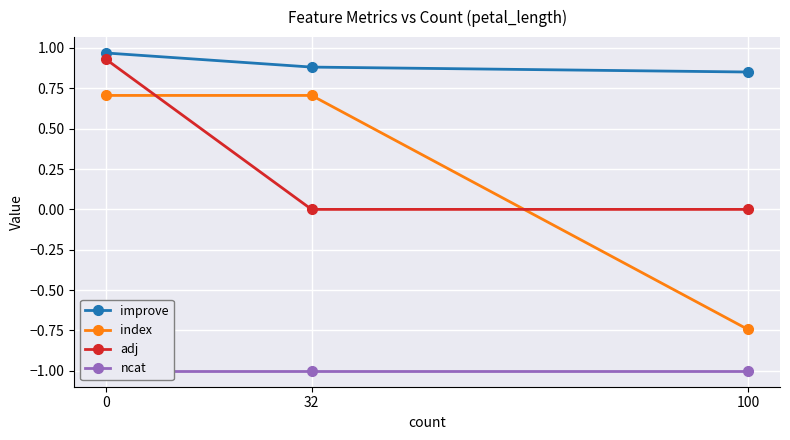

What is the sum of all index values?

0.7